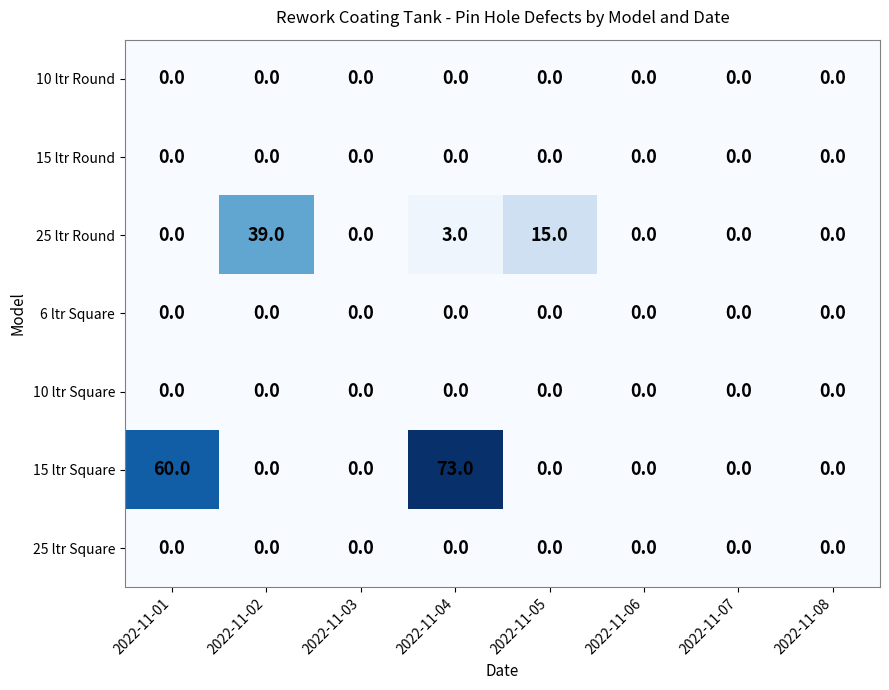

What is the difference between the maximum and minimum values in the 25 ltr Round series?

39